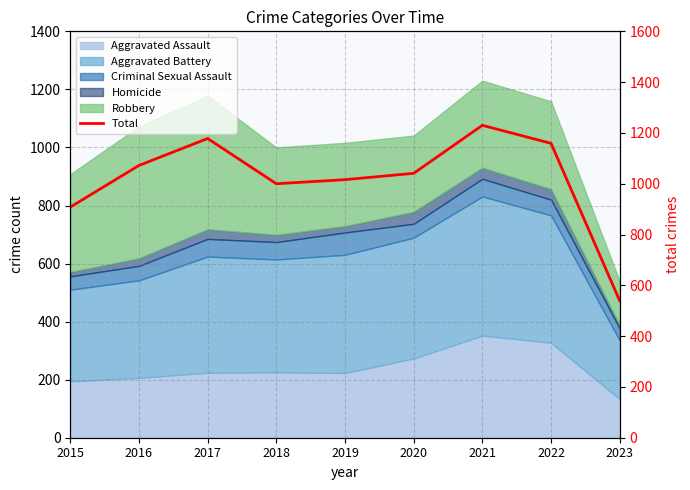

At which label does the data first exceed 1041?

2016